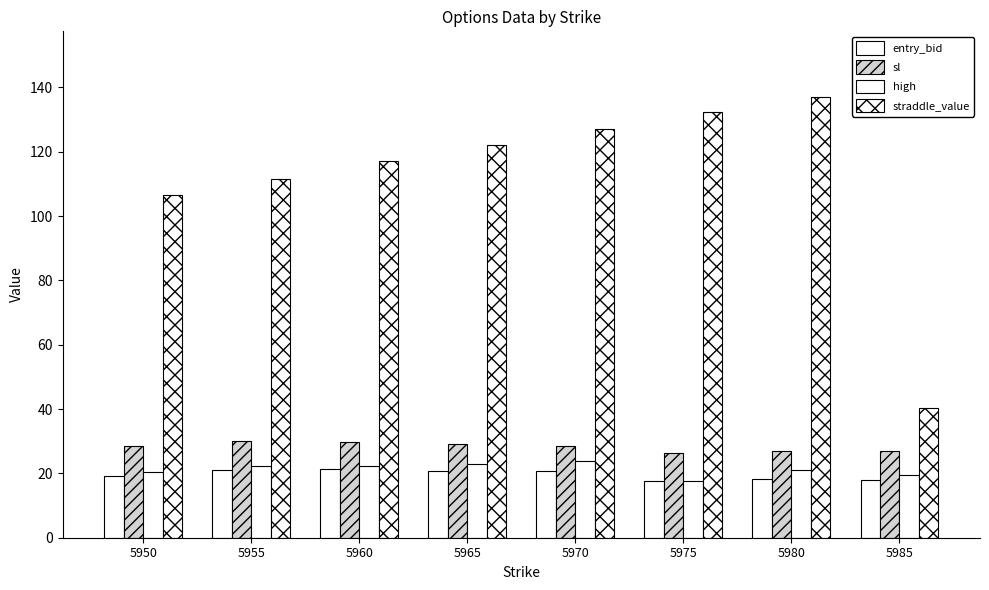

What is the total value across all series at 5975?

193.8